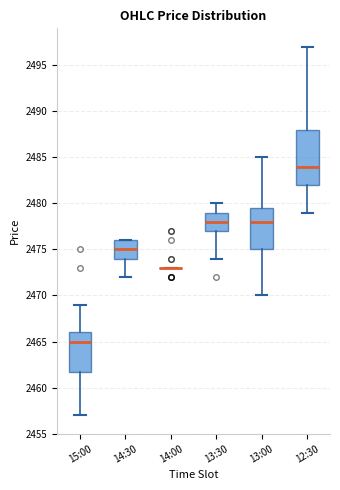

Where is the upper edge of the box for 13:30 on the y-axis? The values are not printed on the chart, so give them approximately, as read against the axis.

2479.0